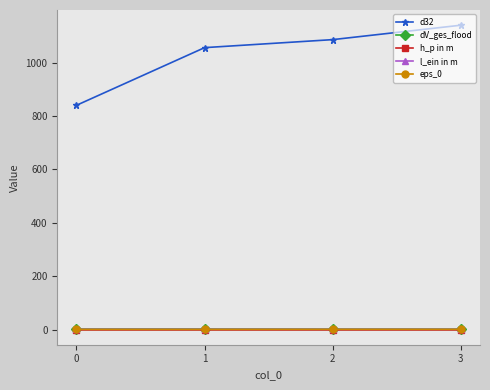

True or false: eps_0 has more than 2 interior local peaks.

False